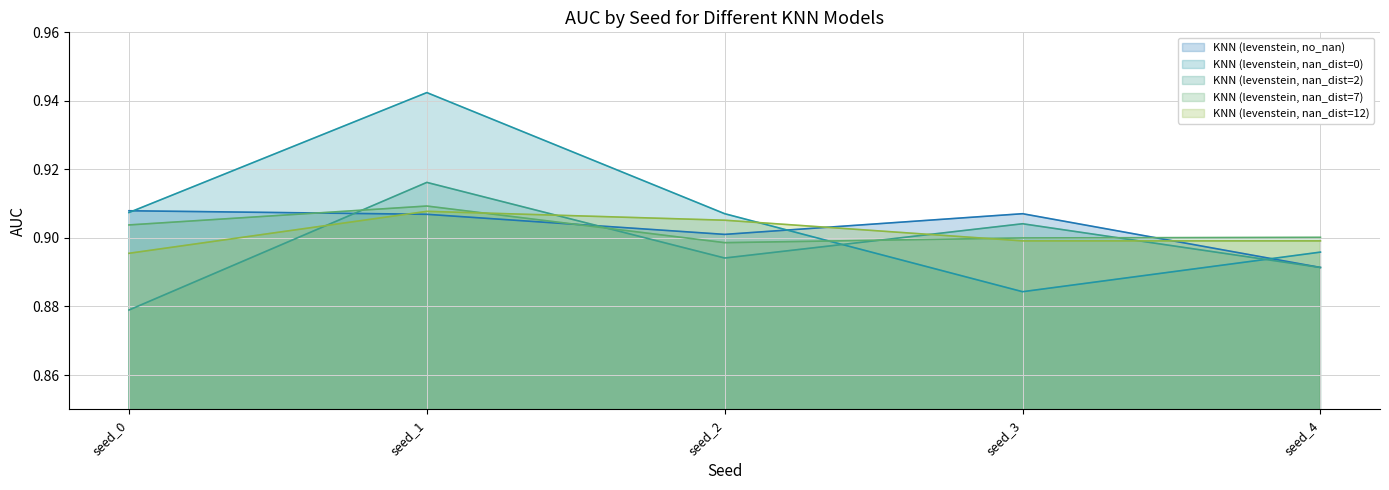

Is it true that KNN (levenstein, nan_dist=7) equals 0.2 at seed_4?

False